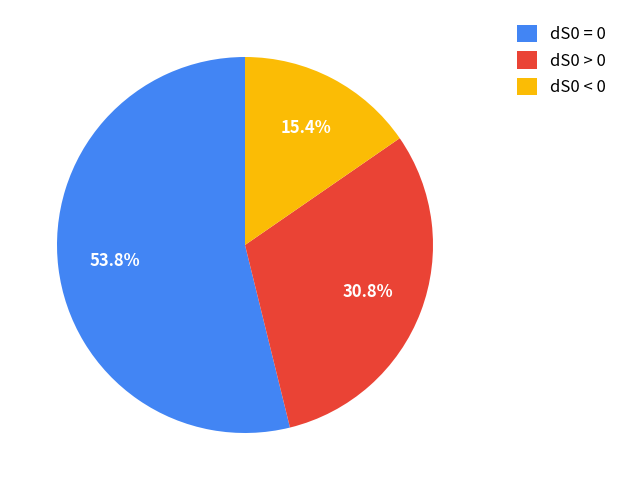

How many slices are in this pie chart?

3